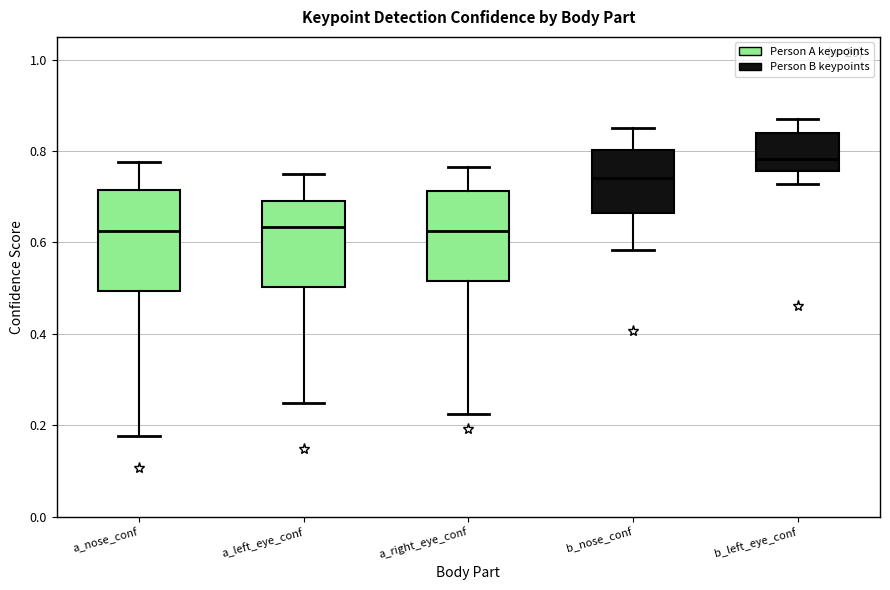

Comparing the boxes themselves (not the whiskers), which one is the tallest?

a_nose_conf